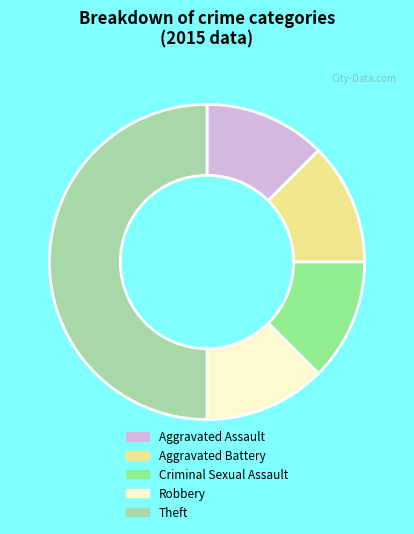

Does Robbery represent more than half of the total?

No